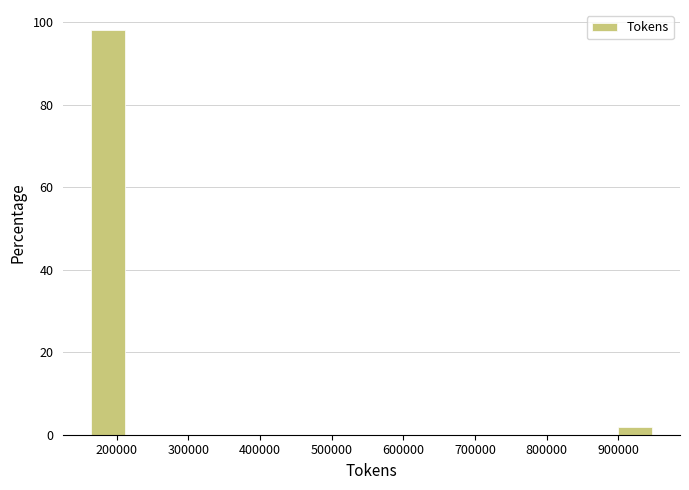

Reading left to right, transcribe this chart: for each bar, give the range it covers on the x-axis and its height. Neither the bar edges nor the heights are printed on the chart, so give them approximately, as read against the axes.

160000 to 220000: 98
220000 to 270000: 0
270000 to 320000: 0
320000 to 370000: 0
370000 to 430000: 0
430000 to 480000: 0
480000 to 530000: 0
530000 to 580000: 0
580000 to 640000: 0
640000 to 690000: 0
690000 to 740000: 0
740000 to 790000: 0
790000 to 850000: 0
850000 to 900000: 0
900000 to 950000: under 2